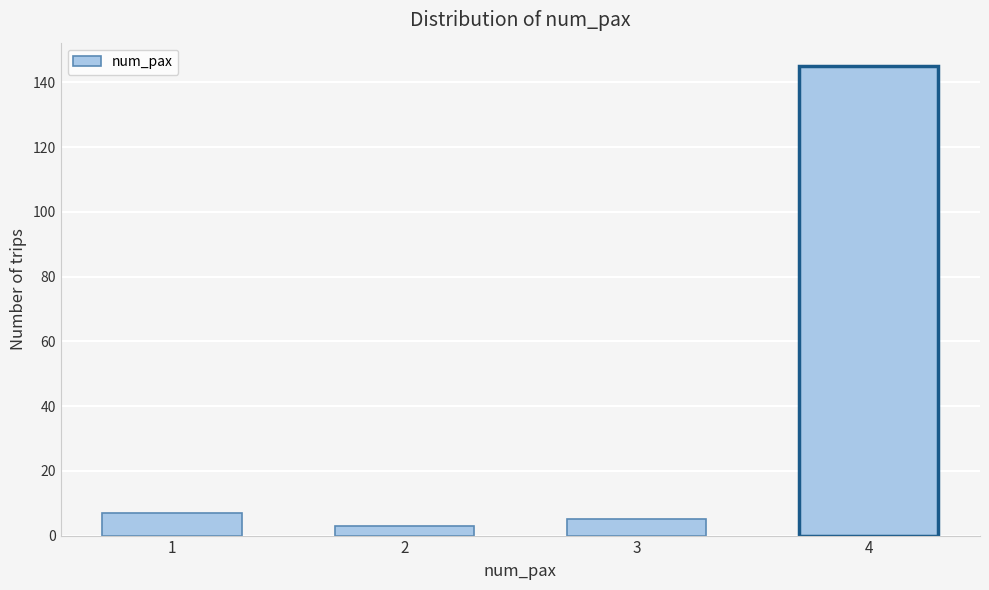

Reading left to right, extract all data points from this chart.

7	3	5	145